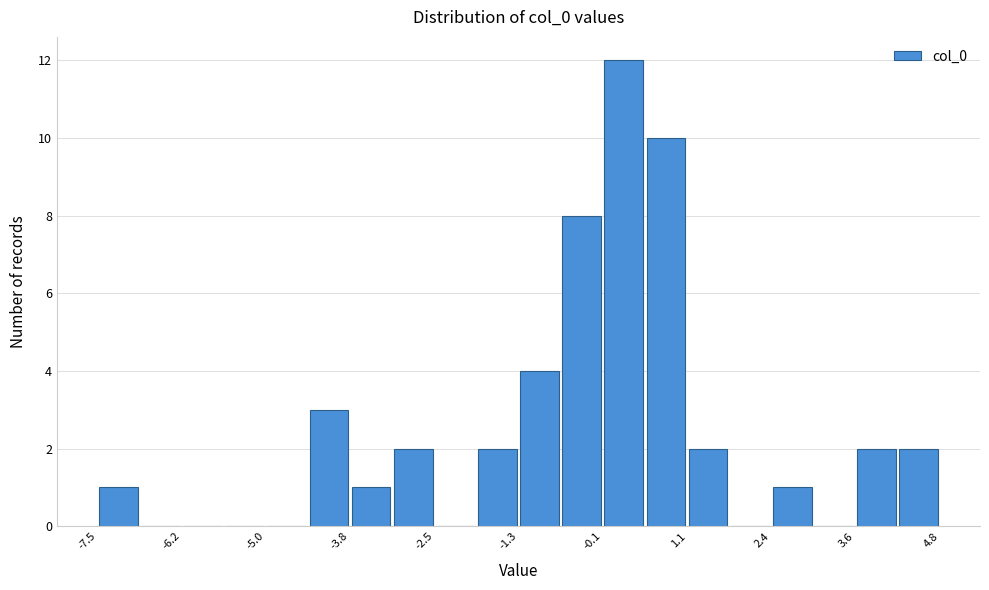

Read against the x-axis, roughly where is the centre of the tallest bar?

0.2